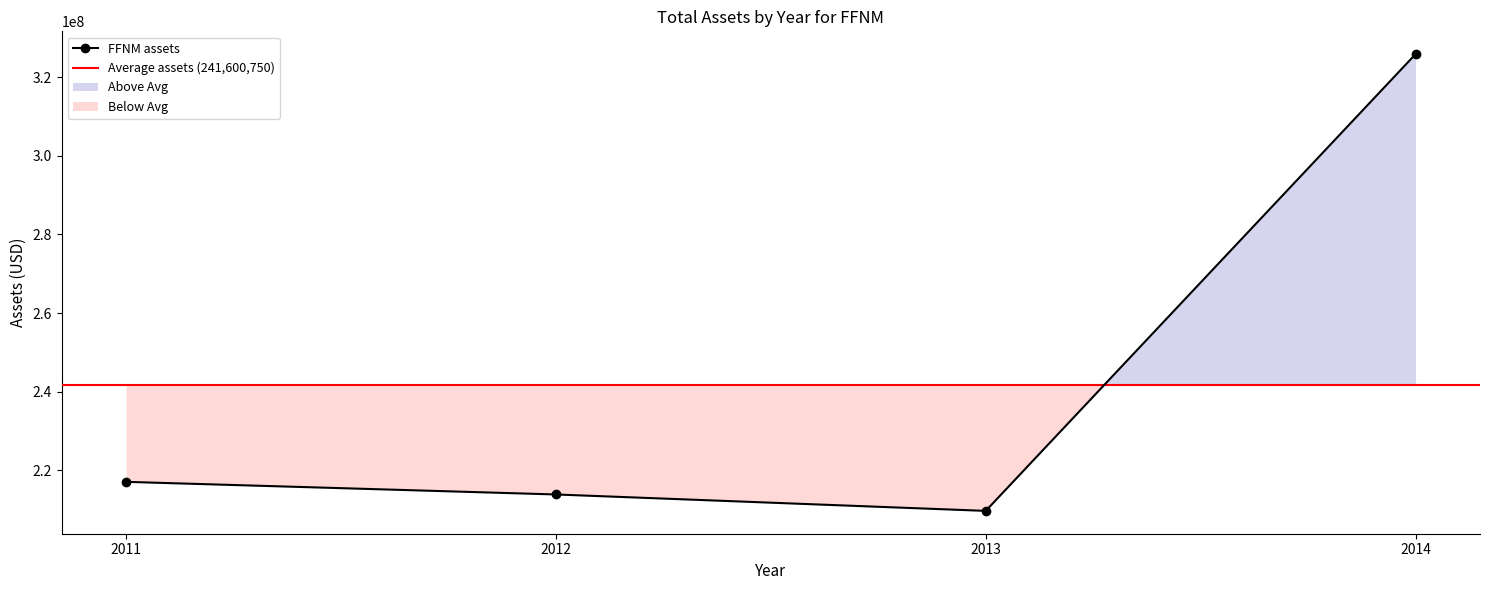

What is the average value?

241600750